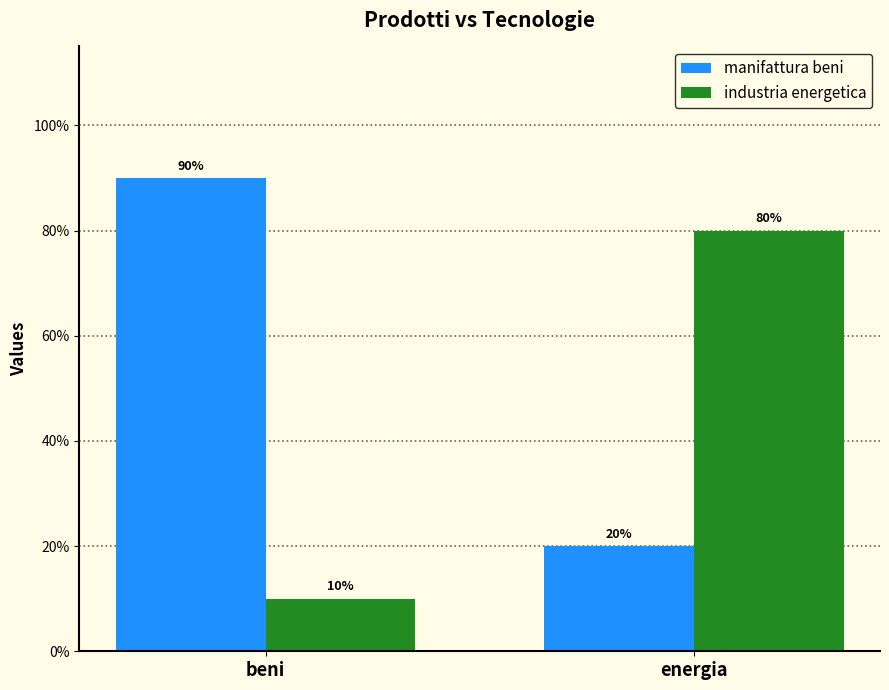

Are the bars horizontal?

No